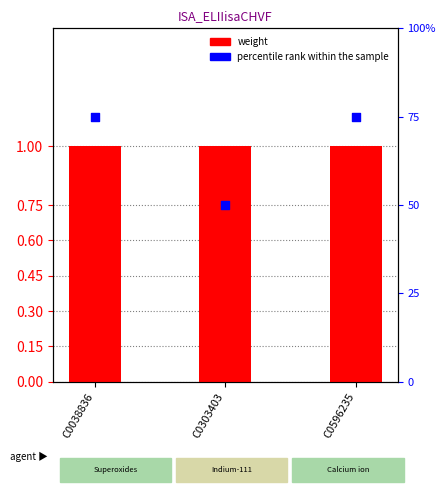

Which series reaches the minimum Y coordinate?

weight (bar)